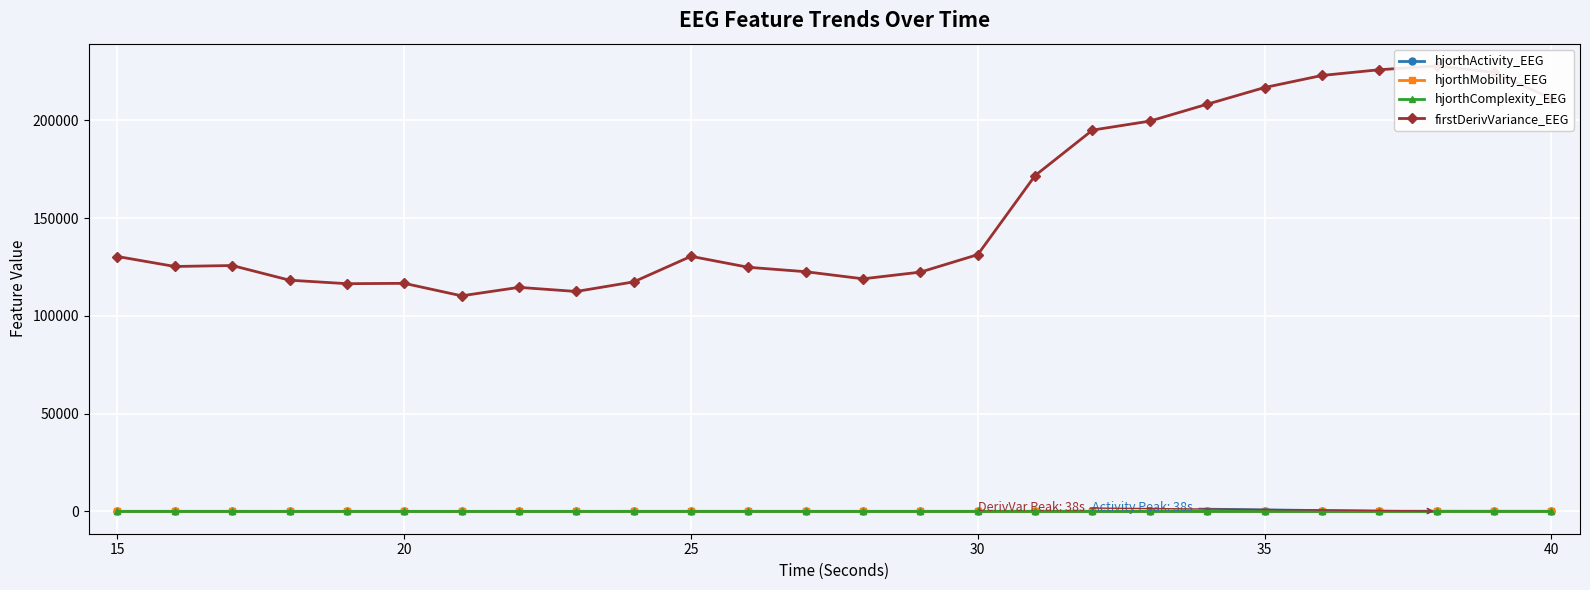

Does the chart display data point markers on the line(s)?

Yes